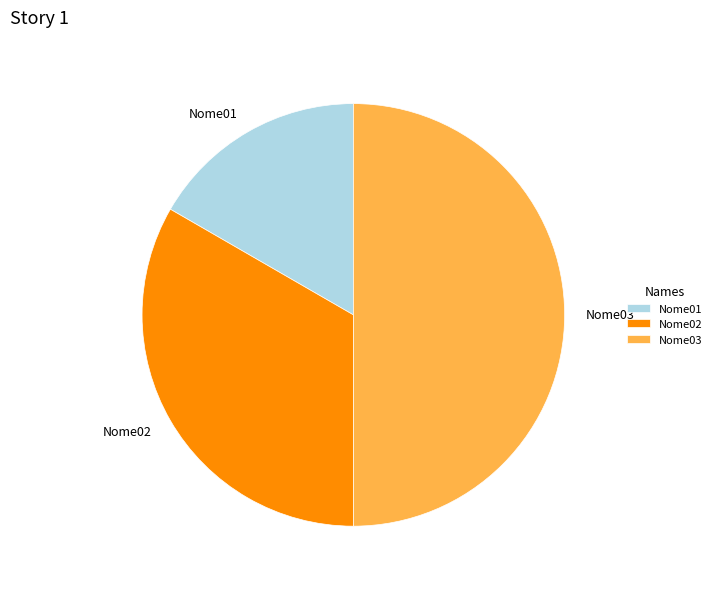

Approximately how many times larger is the value at Nome03 compared to Nome02?

1.5